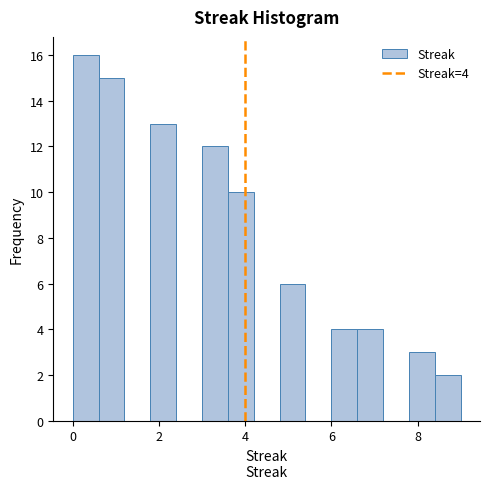

Around what value on the x-axis is the tallest bar? Give the approximate position of its centre, as read against the axis.

0.4